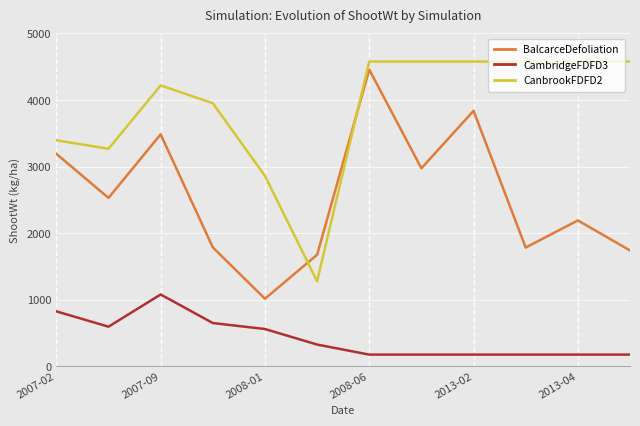

True or false: BalcarceDefoliation and CanbrookFDFD2 cross at least once.

True